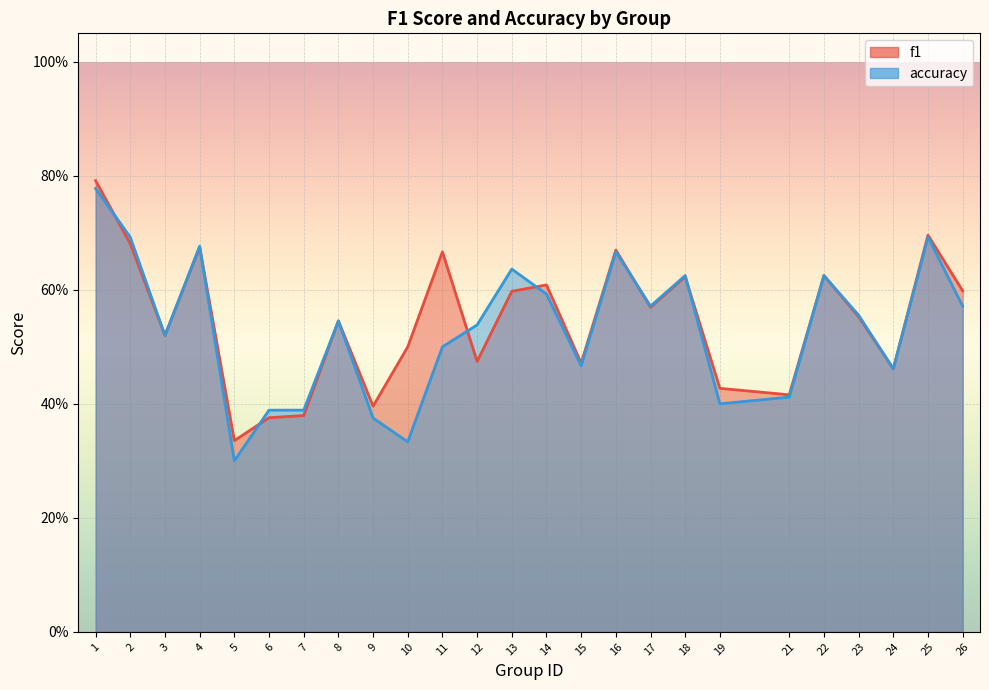

At which category does f1 reach its first local peak?

4